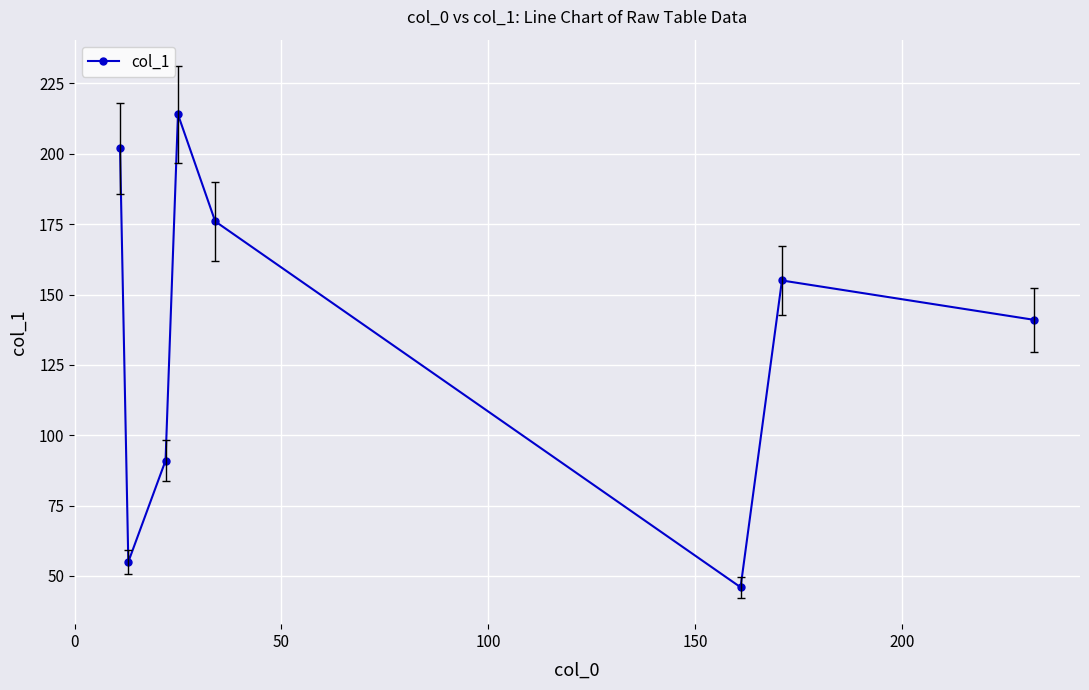

How many interior local peaks (higher than both neighbors) does the data have?

2